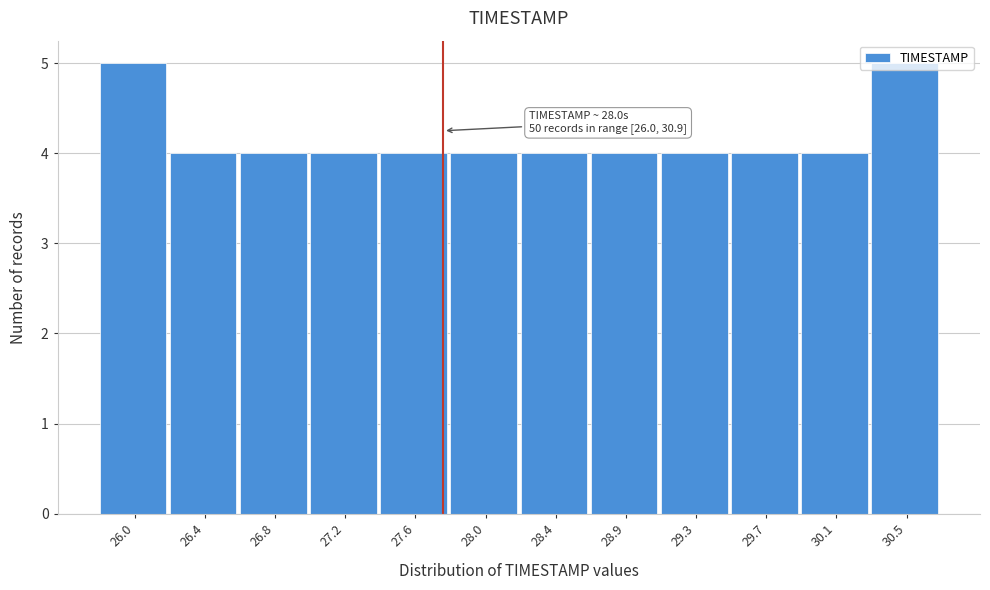

What is the ratio of the value at 30.1 to the value at 27.6?

1.0